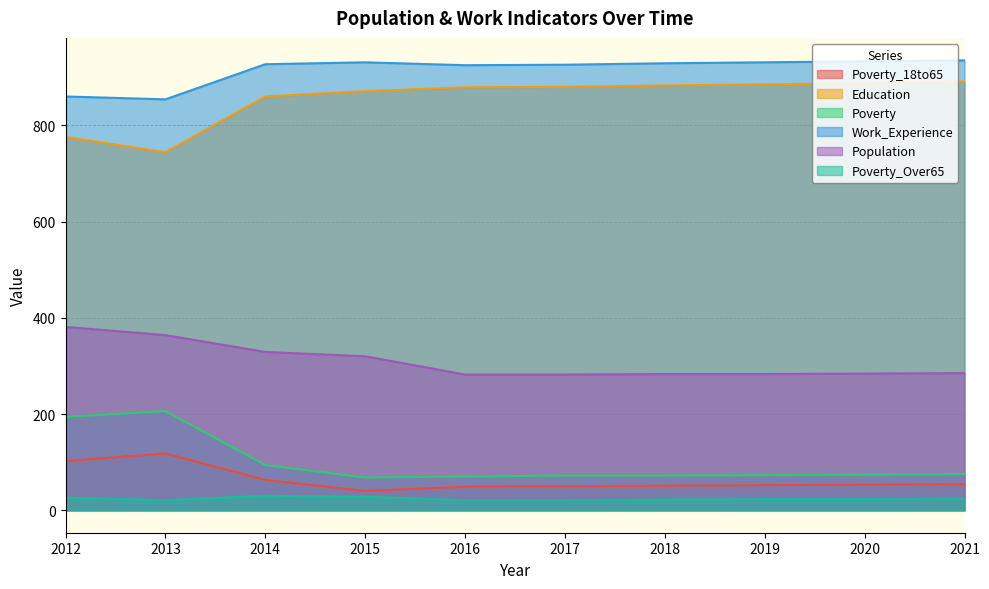

Which category has the lowest value in the Poverty_18to65 series?

2015